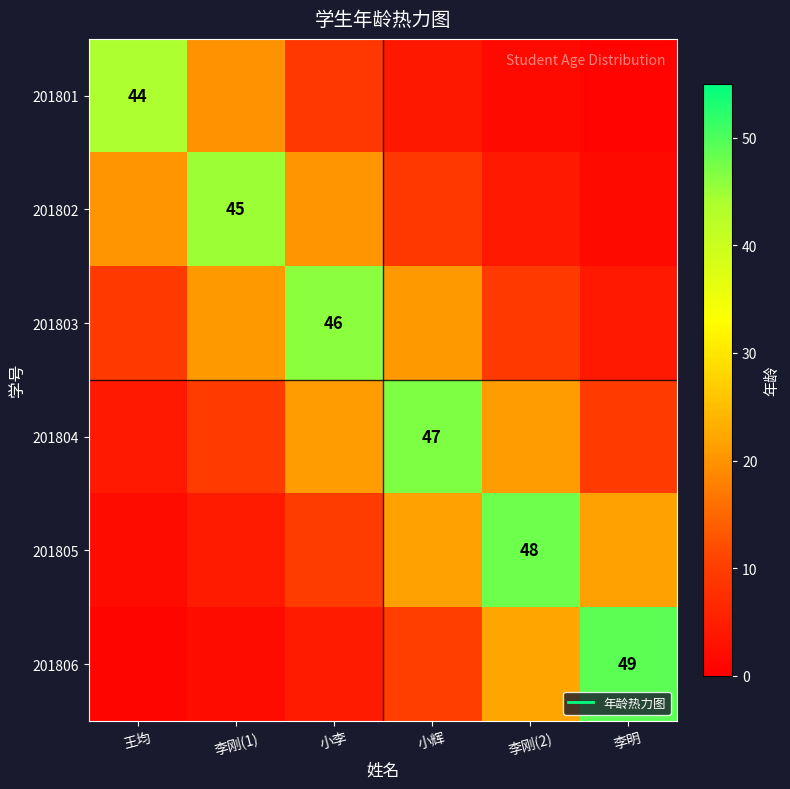

Is the value of 201802 at 小李 greater than the value of 201804 at 小辉?

No